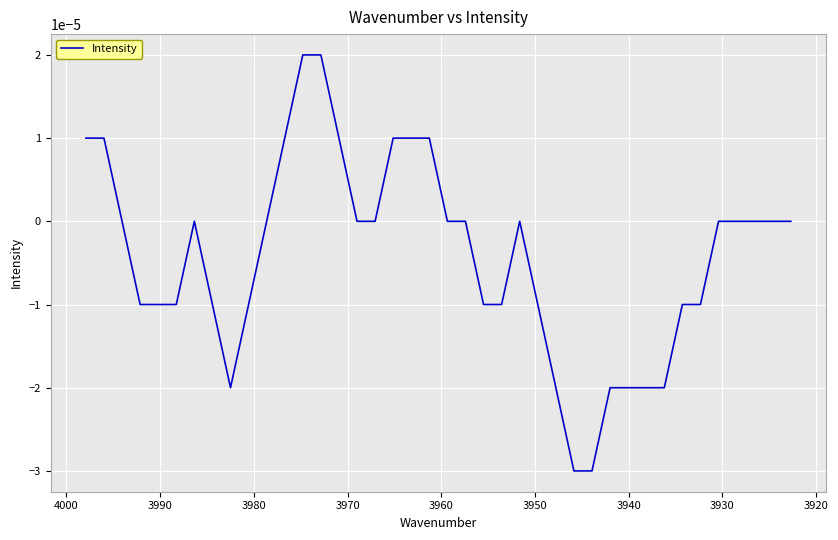

At which label is the value closest to 0?

3930